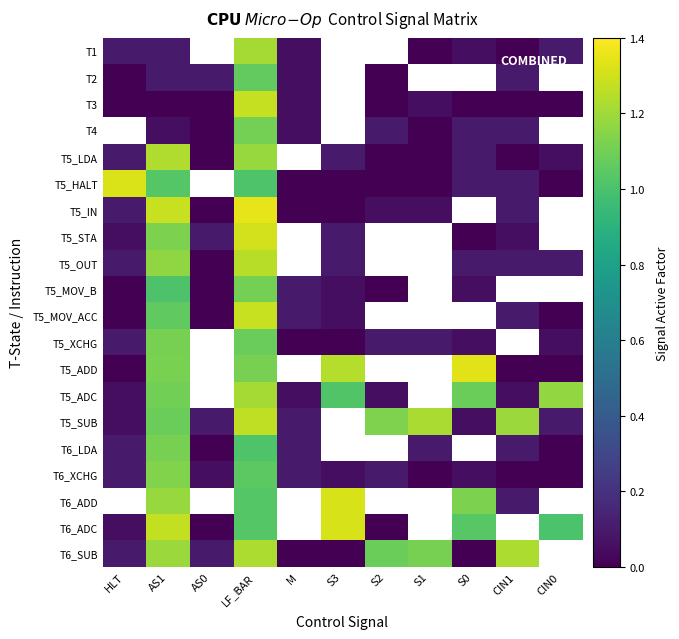

Which series has the widest spread of values?

T5_IN